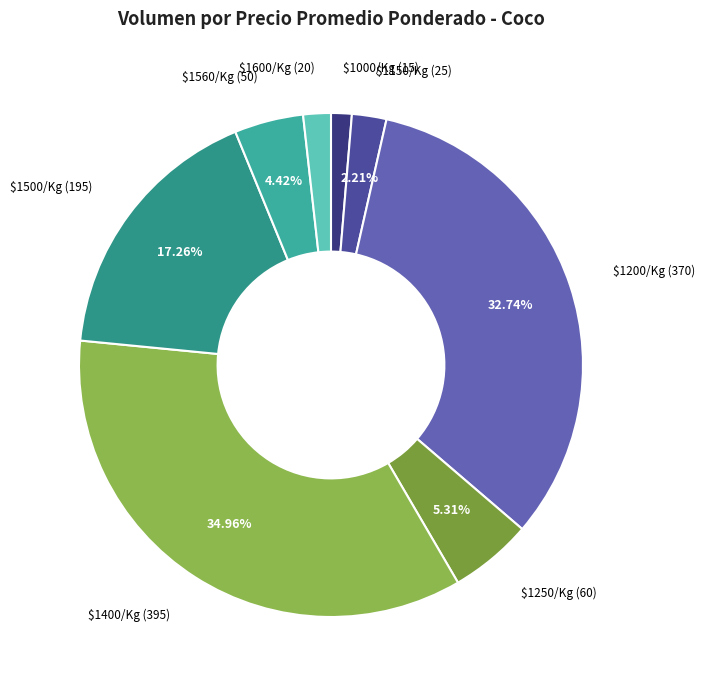

Does any single category account for the majority?

No